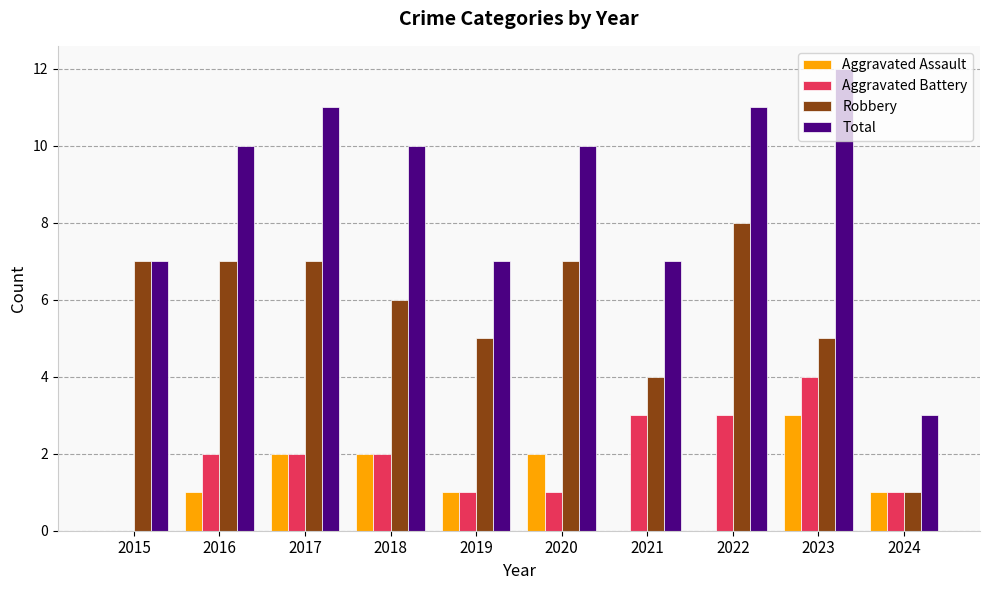

The value of Aggravated Assault at 2021 is 1. True or false?

False